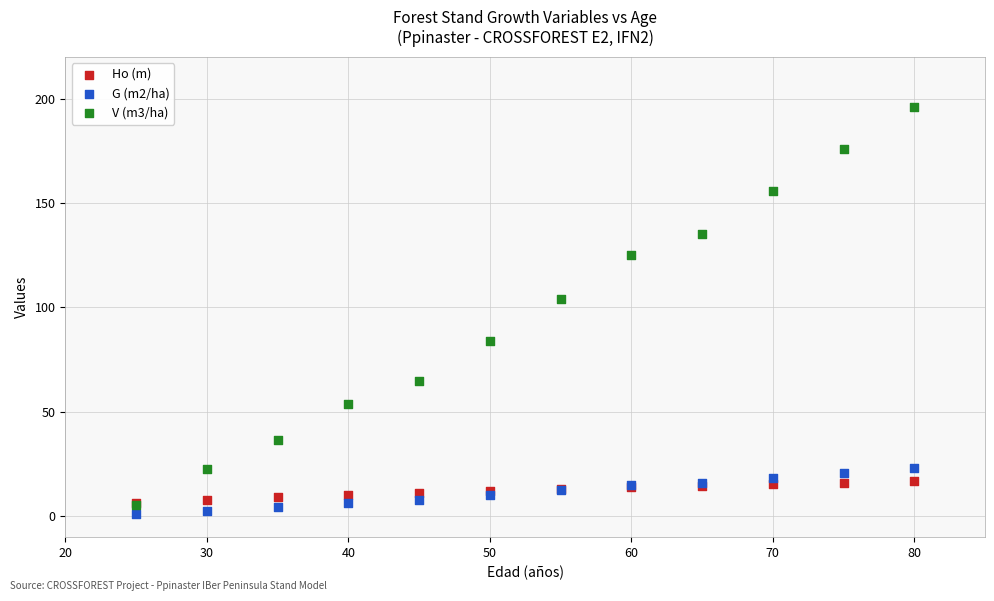

What are all the series names shown in the legend?

Ho (m), G (m2/ha), V (m3/ha)